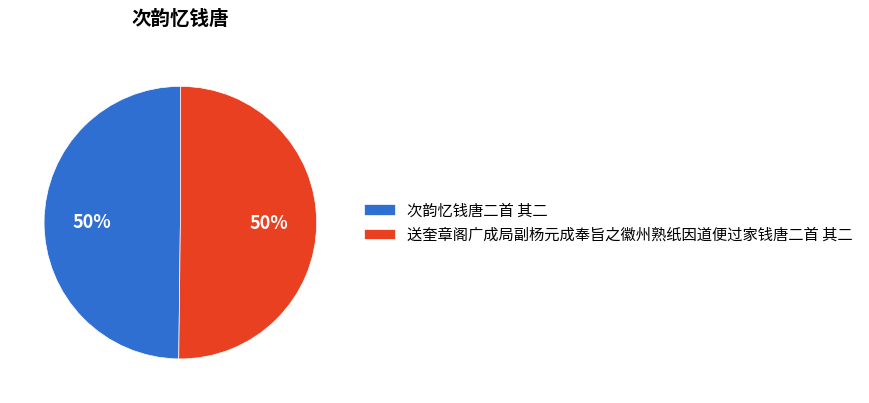

To the nearest percent, what is the average slice percentage?

50%